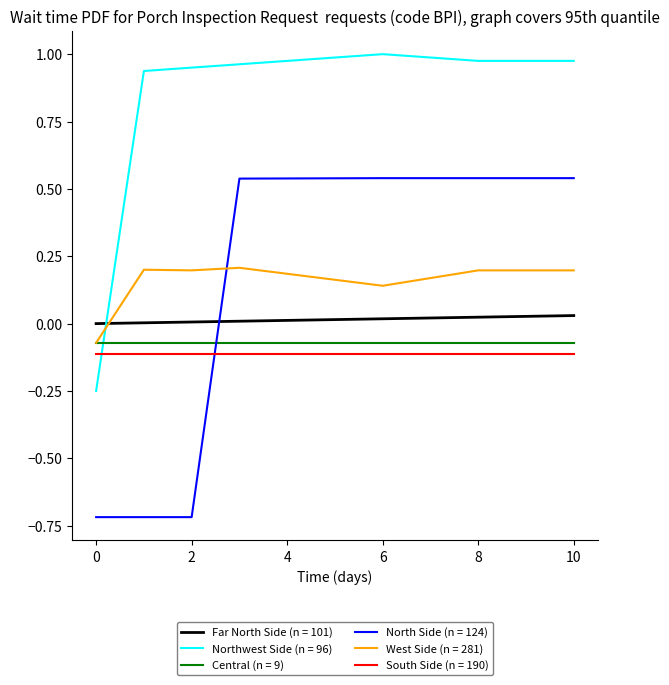

Which series has the largest total across all categories?

Northwest Side (n = 96)